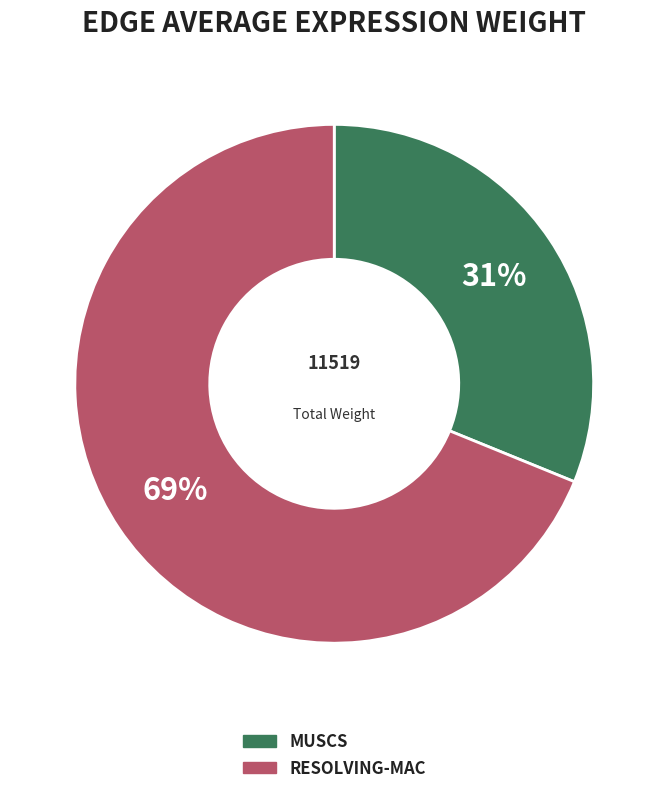

Is there any slice that represents more than half of the pie?

Yes